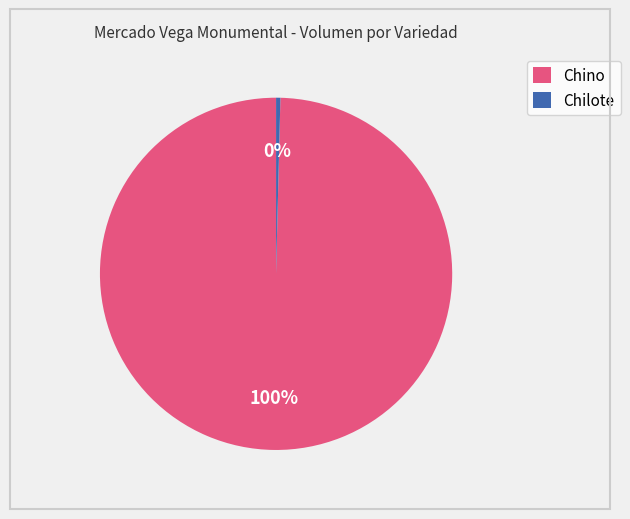

Does Chino represent more than half of the total?

Yes